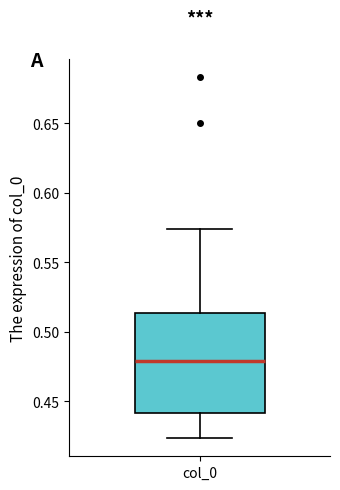

Read this box plot against the y-axis: the position of the median line, the range covered by the box, and the ends of both whiskers. The values are not printed on the chart, so give them approximately, as read against the axis.

median 0.480, box 0.440 to 0.515, whiskers 0.425 to 0.575